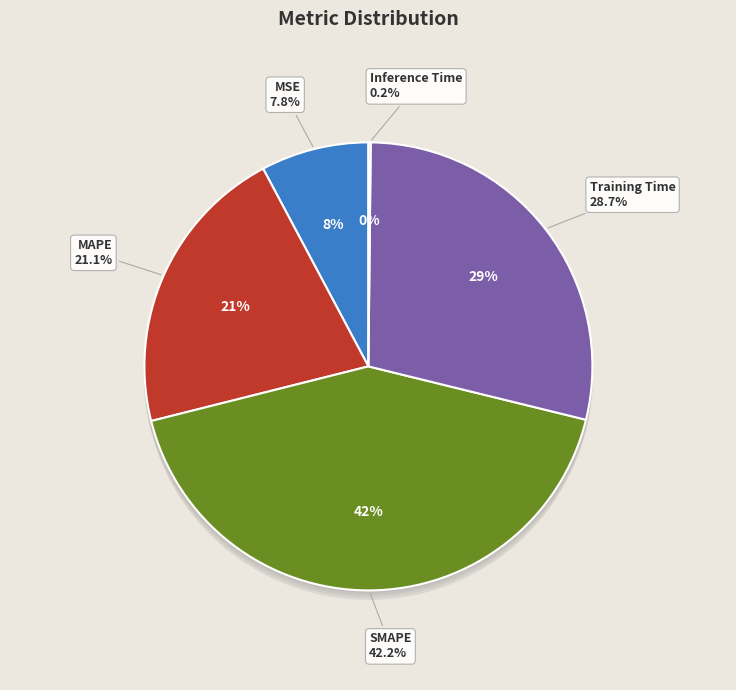

To the nearest percent, what is the combined percentage of SMAPE and Inference Time?

42%